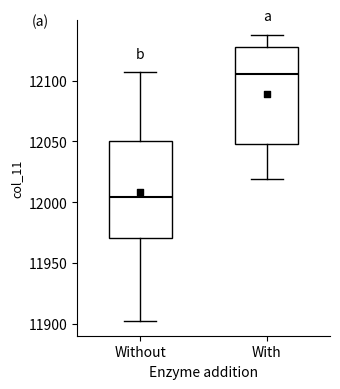

Which box's median line is the highest?

With